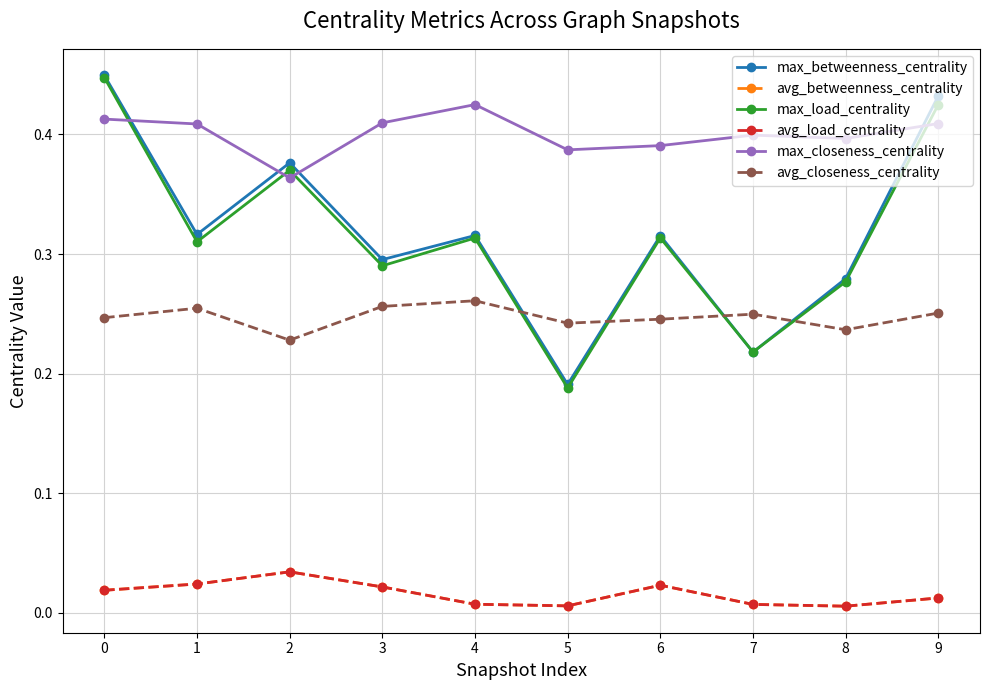

Does the chart have visible grid lines?

Yes